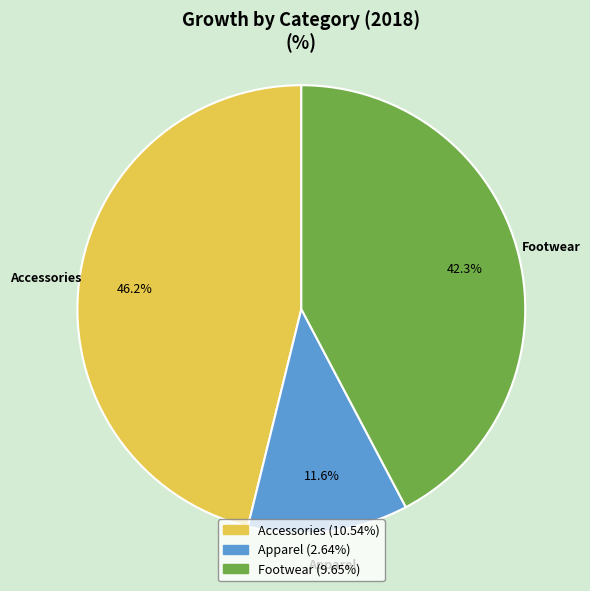

How many slices are in this pie chart?

3